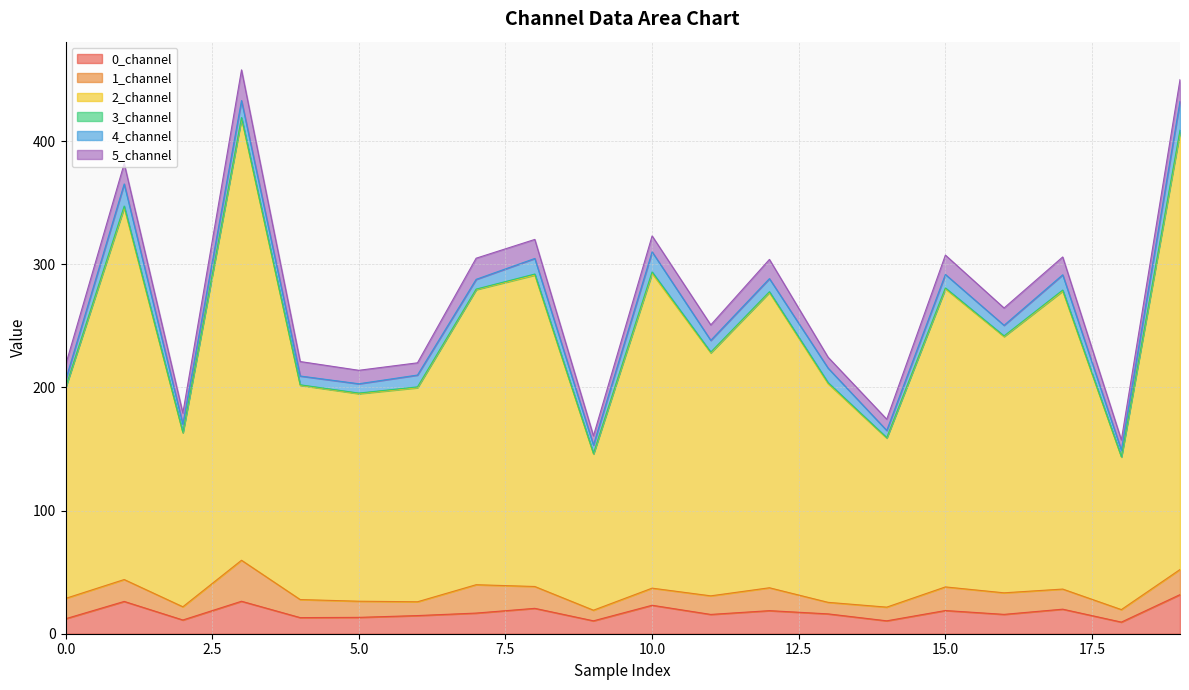

What is the highest value of the 0_channel series?

31.8